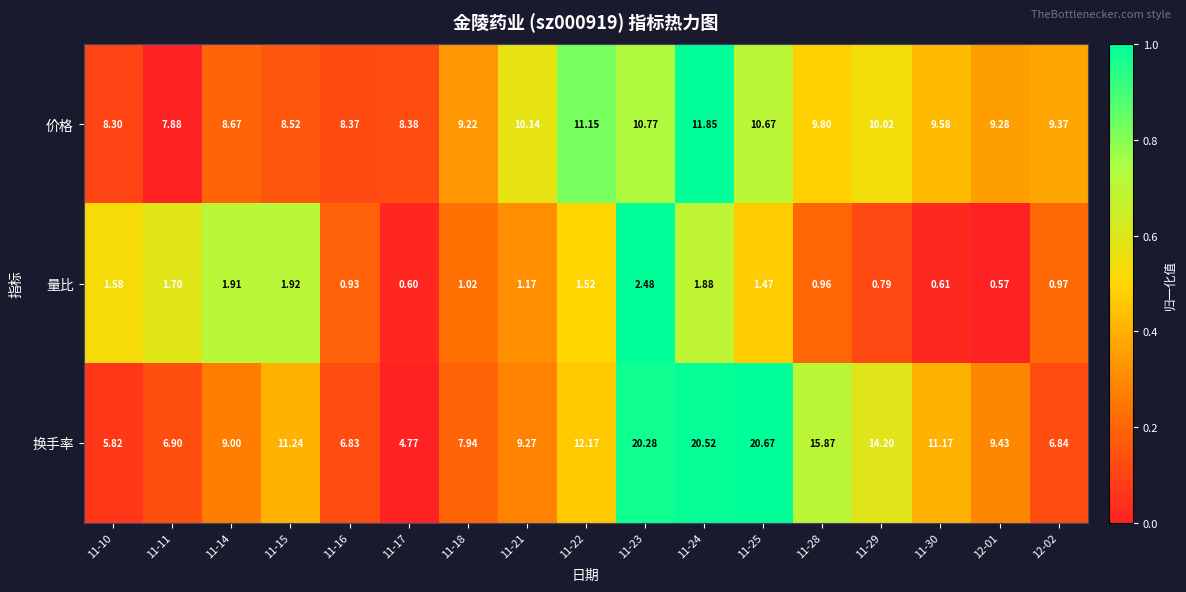

How many data points does each series have?

17